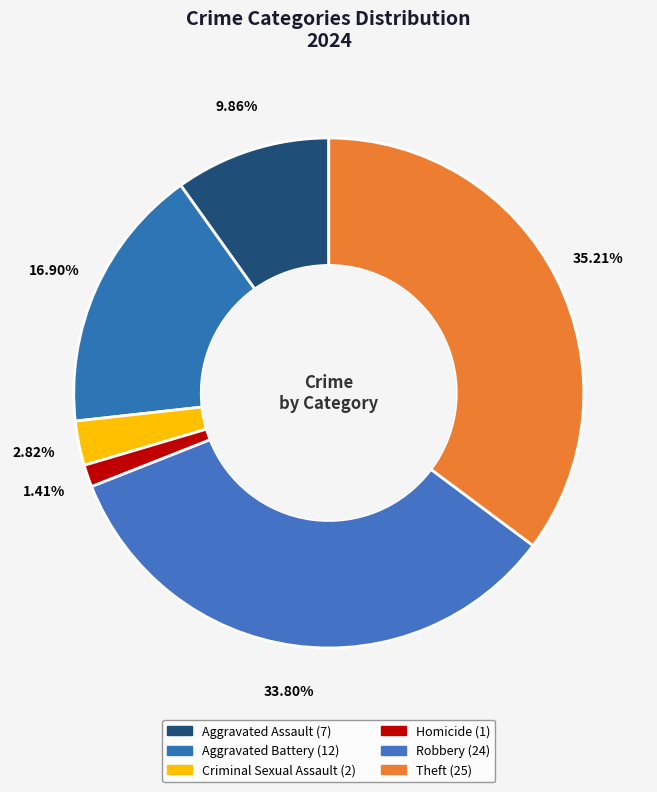

How many slices are in this pie chart?

6